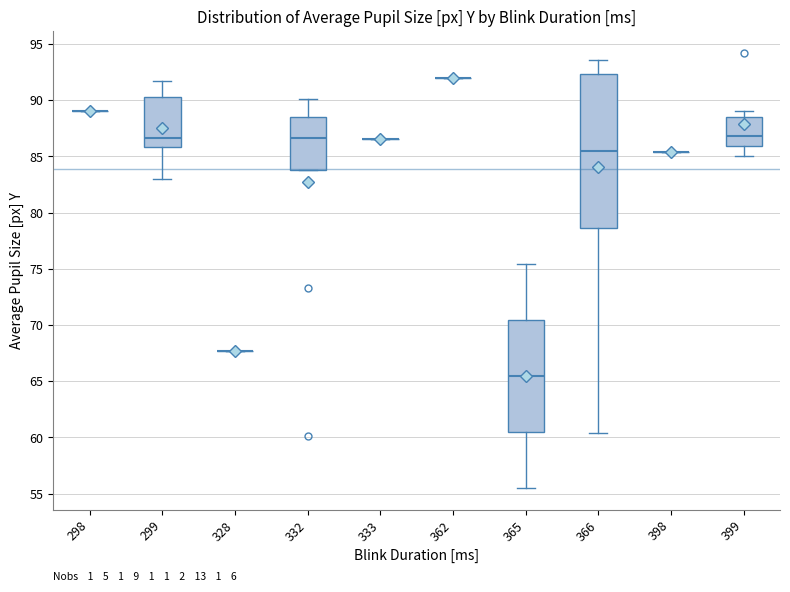

Reading left to right, read every box against the y-axis: the position of its median line, the range the box covers, and the ends of its whiskers. The values are not printed on the chart, so give them approximately, as read against the axis.

298: box collapsed to a line at 89.0, whiskers 89.0 to 89.0
299: median 86.5, box 86.0 to 90.5, whiskers 83.0 to 91.5
328: box collapsed to a line at 67.5, whiskers 67.5 to 67.5
332: median 86.5, box 84.0 to 88.5, whiskers 84.0 to 90.0
333: box collapsed to a line at 86.5, whiskers 86.5 to 86.5
362: box collapsed to a line at 92.0, whiskers 92.0 to 92.0
365: median 65.5, box 60.5 to 70.5, whiskers 55.5 to 75.5
366: median 85.5, box 78.5 to 92.5, whiskers 60.5 to 93.5
398: box collapsed to a line at 85.5, whiskers 85.5 to 85.5
399: median 87.0, box 86.0 to 88.5, whiskers 85.0 to 89.0